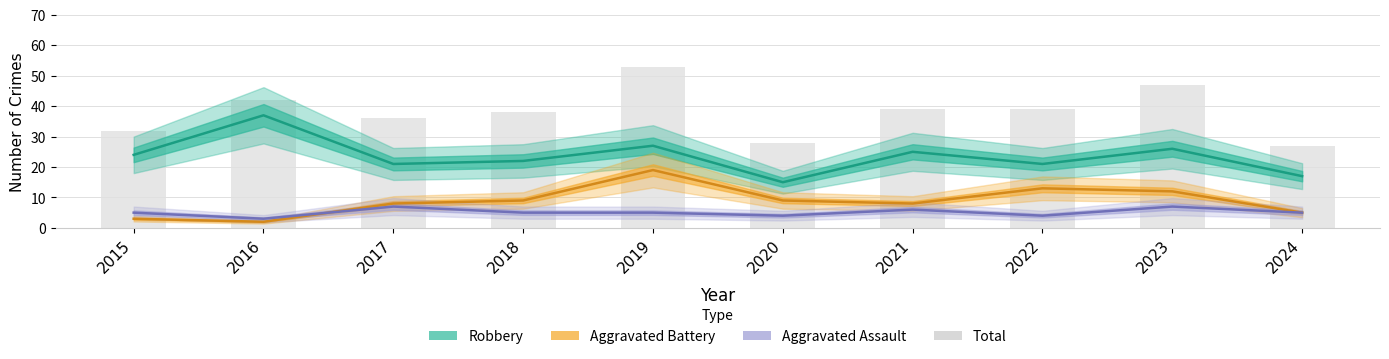

What is the spread (max minus min) of values at 2020?

24